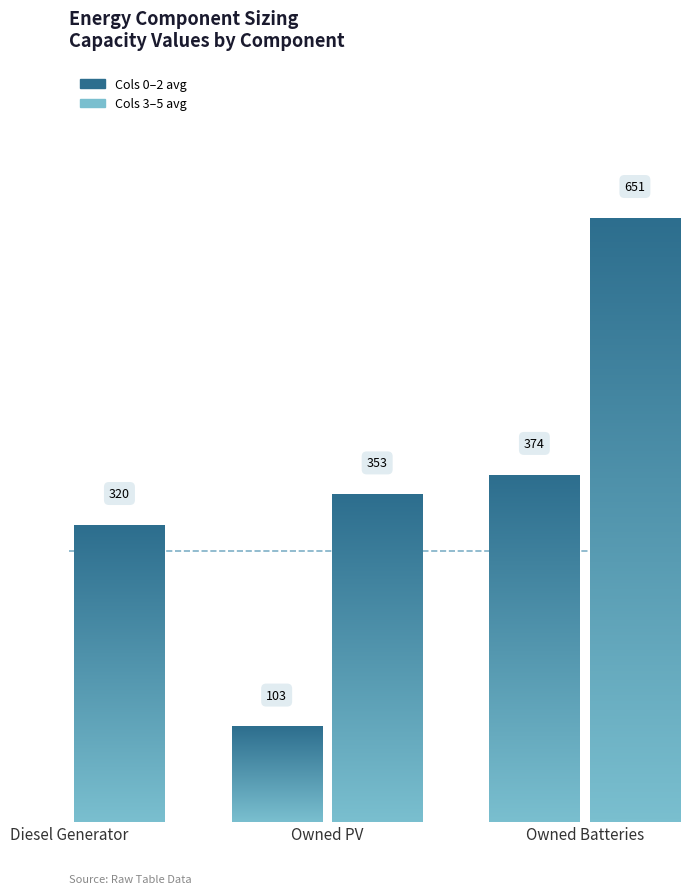

What position from the left is Owned Batteries?

3